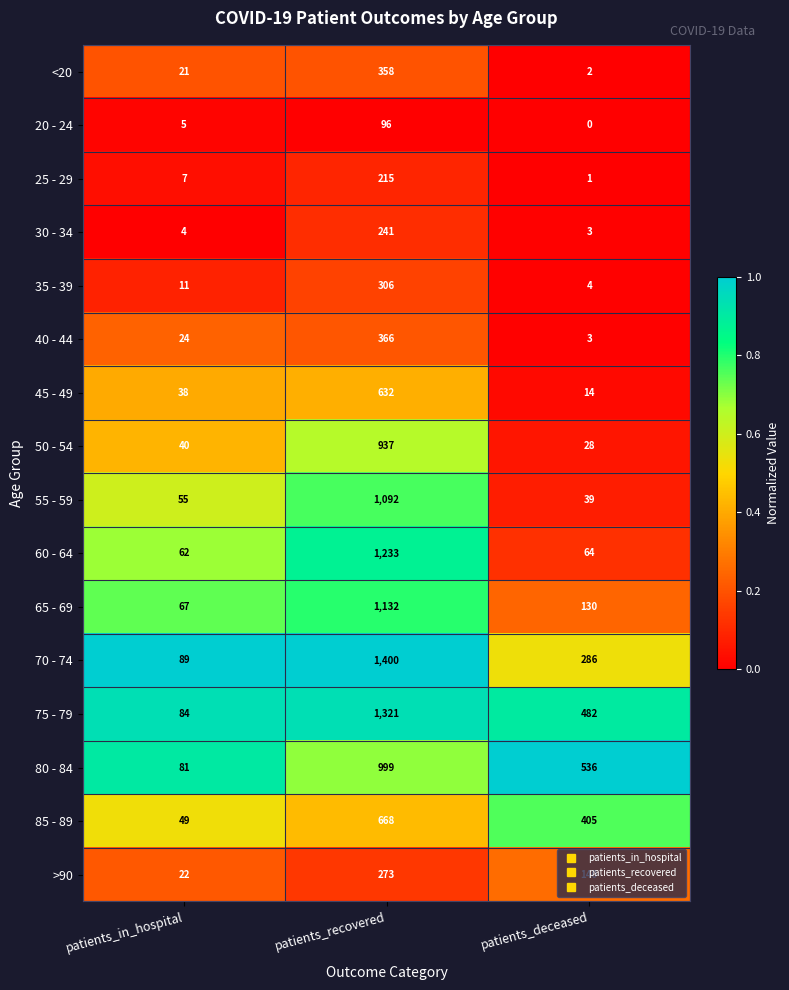

What is the difference between the maximum and minimum values in the <20 series?

356